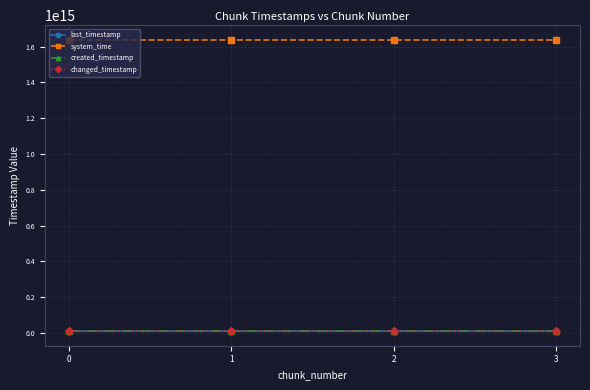

Is this an area chart (filled region under the line)?

No